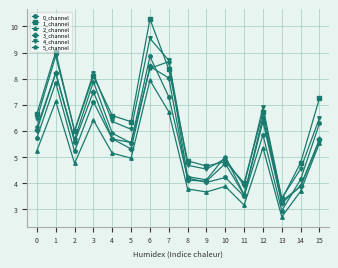

After their last crossing, which series has the higher values: 0_channel or 3_channel?

0_channel